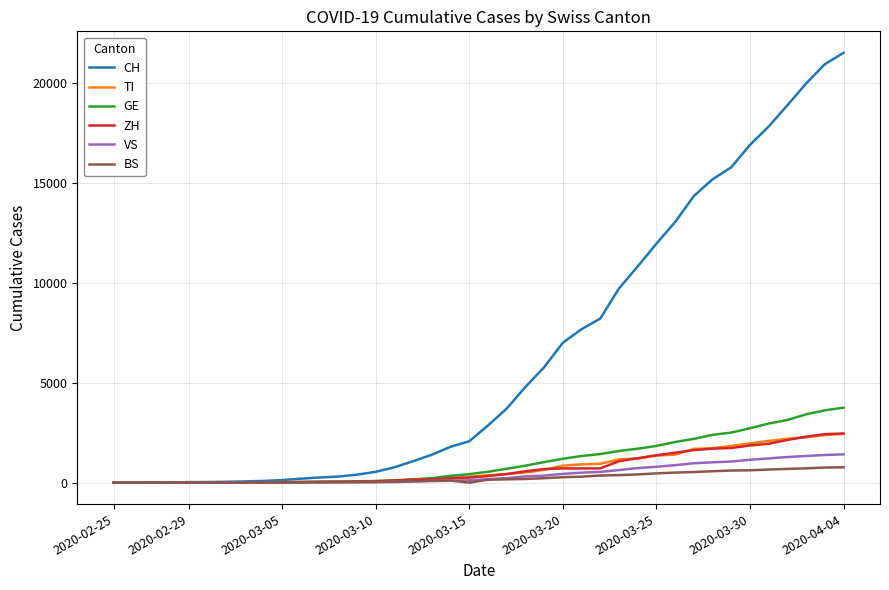

What is the highest value of the VS series?

1416